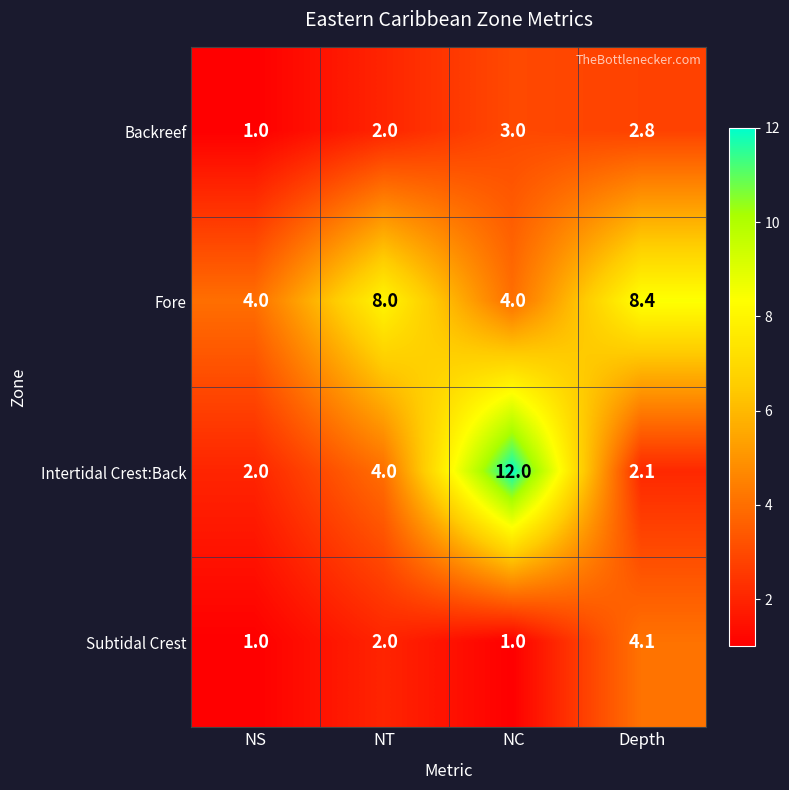

Reading left to right, what are all the values shown in this chart?

Backreef: 1.0	2.0	3.0	2.8
Fore: 4.0	8.0	4.0	8.4
Intertidal Crest:Back: 2.0	4.0	12.0	2.1
Subtidal Crest: 1.0	2.0	1.0	4.1